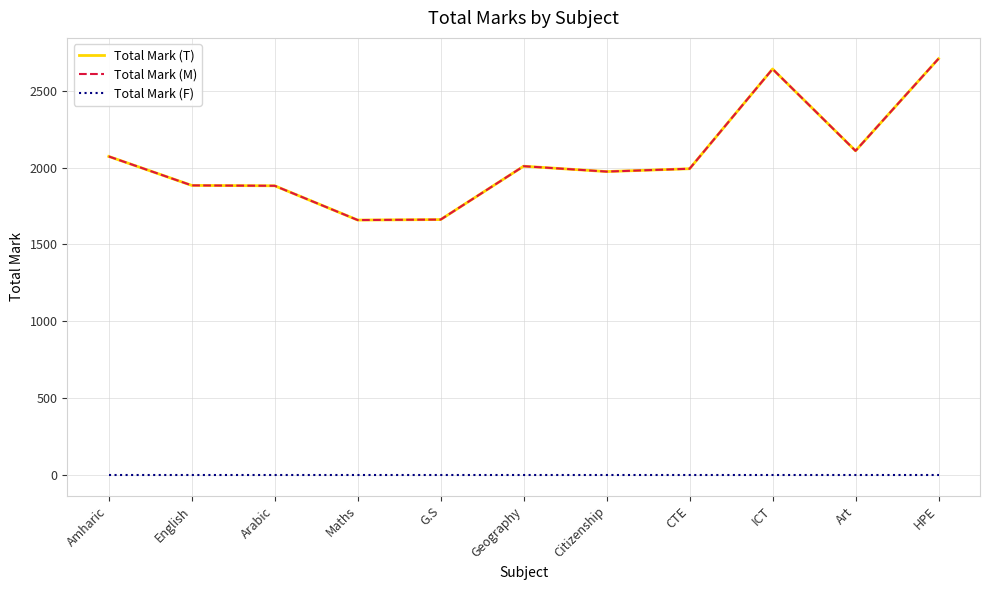

At which category does Total Mark (T) reach its first local peak?

Geography